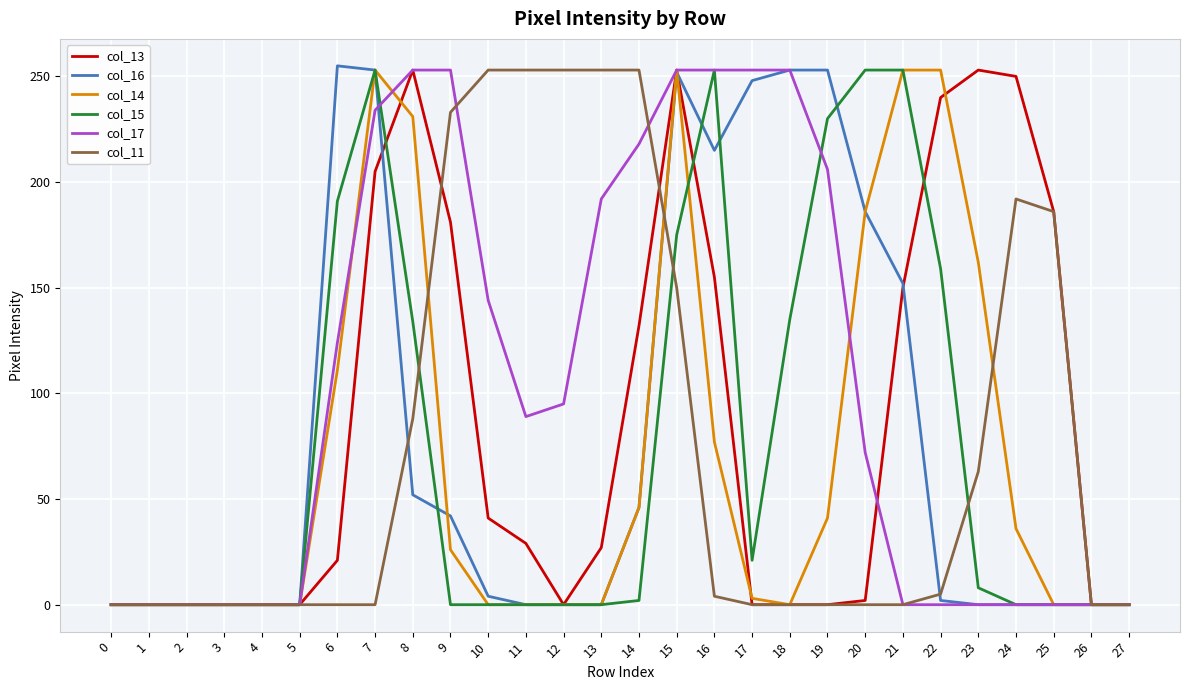

What are all the series names shown in the legend?

col_13, col_16, col_14, col_15, col_17, col_11